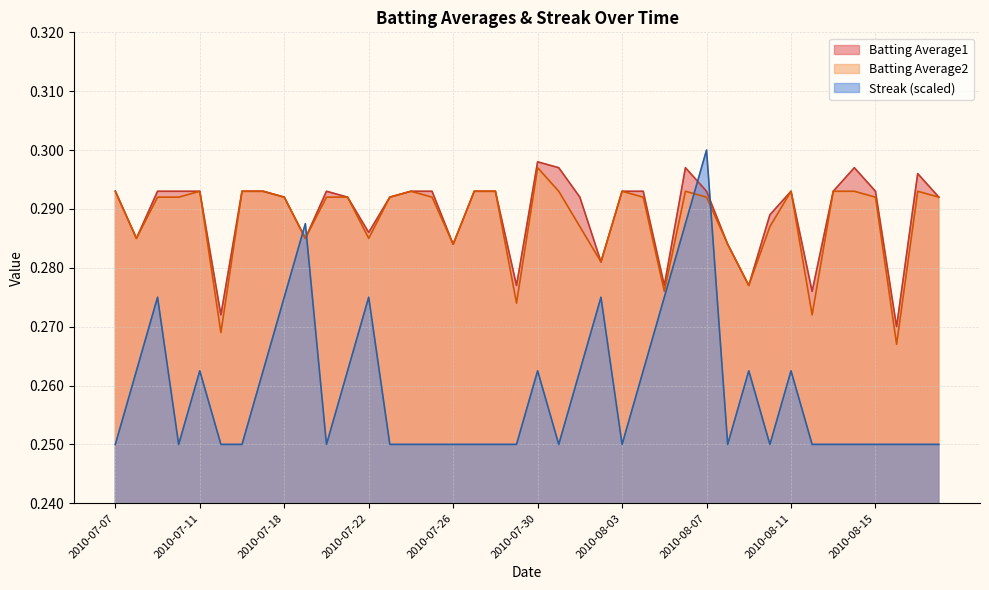

Reading right to left, extract all data points from this chart.

Batting Average1: 0.3	0.3	0.3	0.3	0.3	0.3	0.3	0.3	0.3	0.3	0.3	0.3	0.3	0.3	0.3	0.3	0.3	0.3	0.3	0.3	0.3	0.3	0.3	0.3	0.3	0.3	0.3	0.3	0.3	0.3	0.3	0.3	0.3	0.3	0.3	0.3	0.3	0.3	0.3	0.3
Batting Average2: 0.3	0.3	0.3	0.3	0.3	0.3	0.3	0.3	0.3	0.3	0.3	0.3	0.3	0.3	0.3	0.3	0.3	0.3	0.3	0.3	0.3	0.3	0.3	0.3	0.3	0.3	0.3	0.3	0.3	0.3	0.3	0.3	0.3	0.3	0.3	0.3	0.3	0.3	0.3	0.3
Streak: 0.2	0.2	0.2	0.2	0.2	0.2	0.2	0.3	0.2	0.3	0.2	0.3	0.3	0.3	0.3	0.2	0.3	0.3	0.2	0.3	0.2	0.2	0.2	0.2	0.2	0.2	0.2	0.3	0.3	0.2	0.3	0.3	0.3	0.2	0.2	0.3	0.2	0.3	0.3	0.2